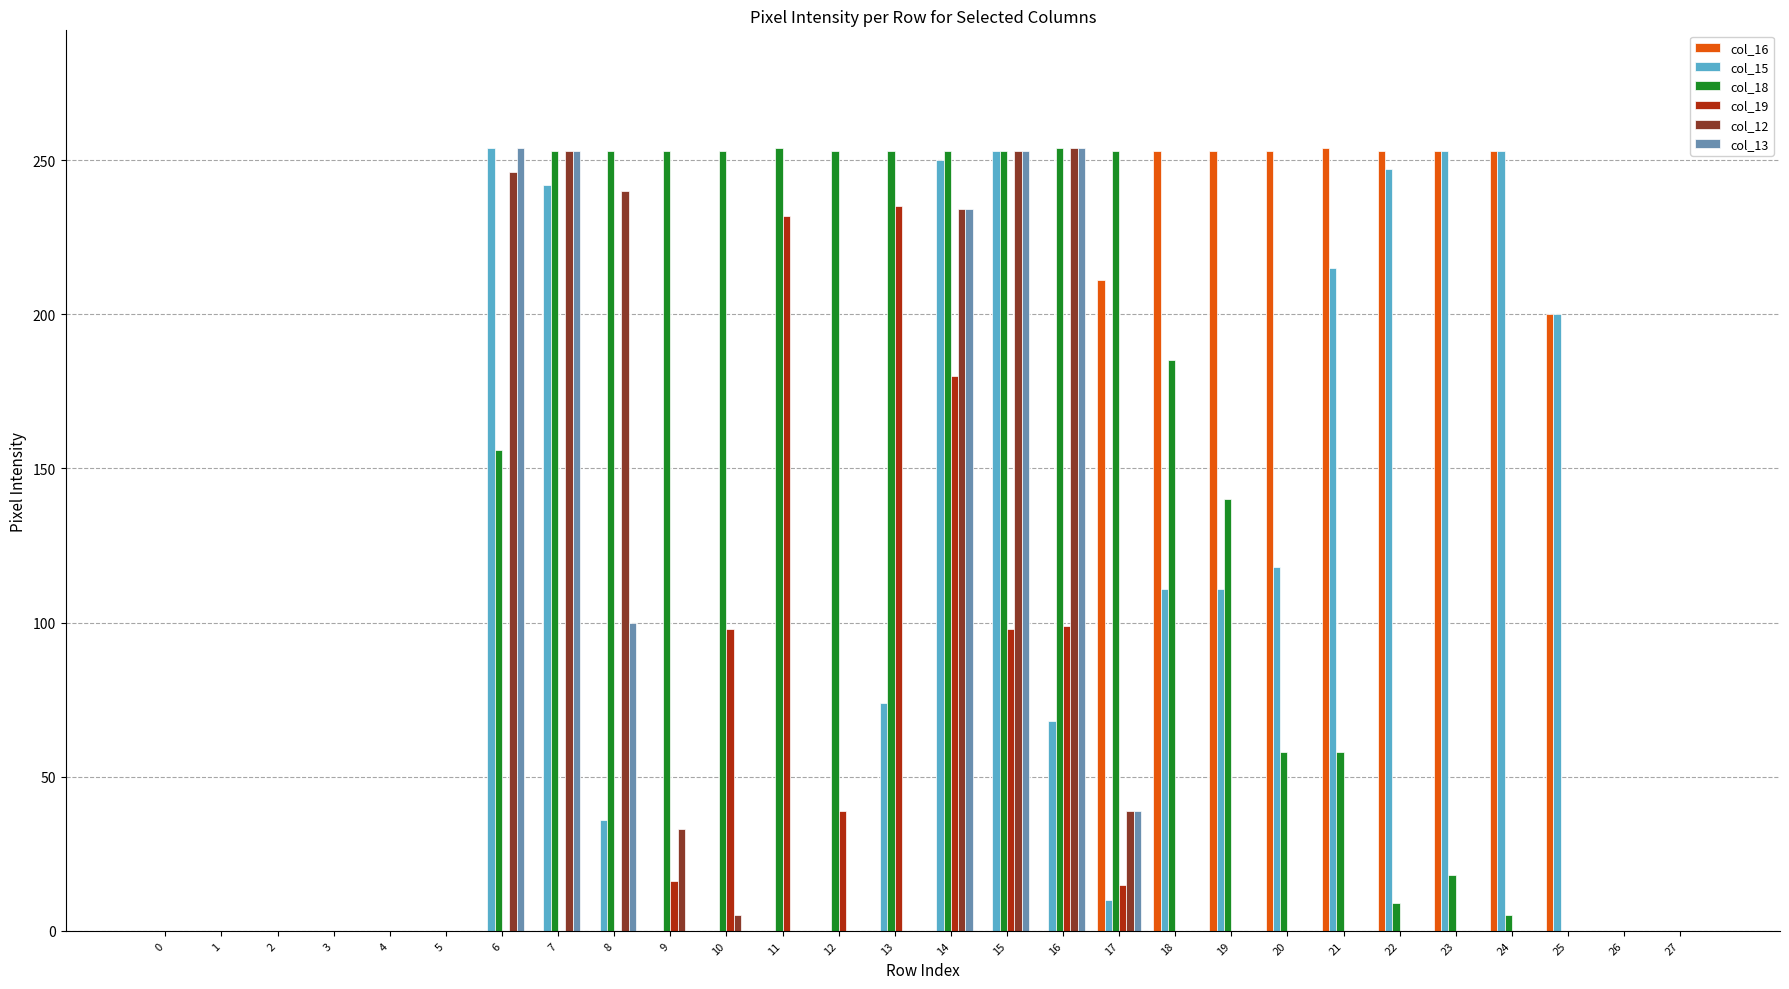

At which category is the sum across all series the highest?

14